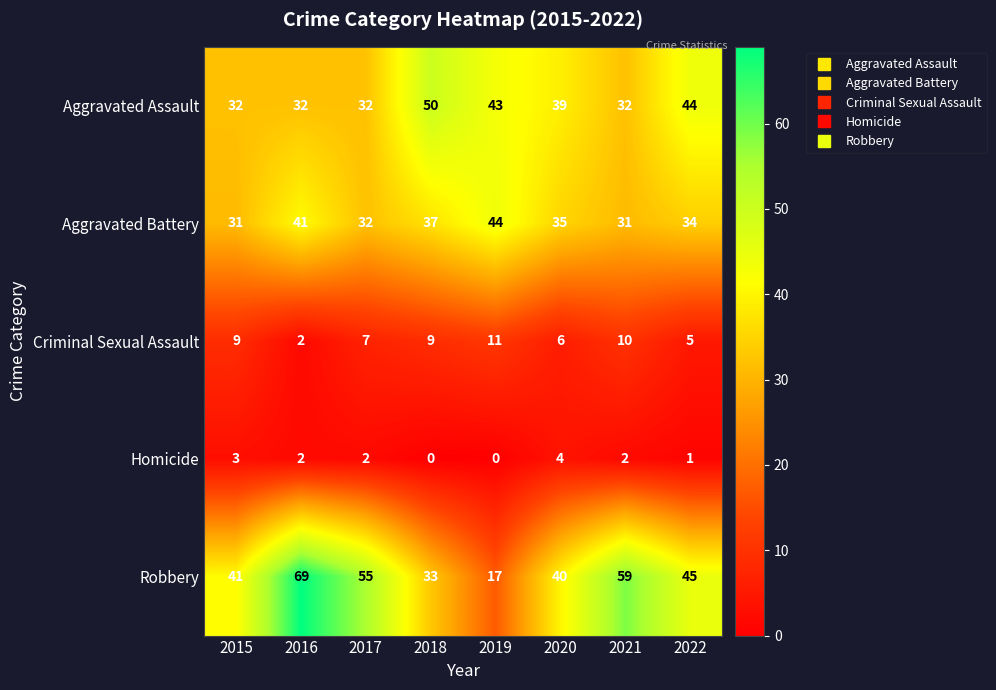

Which series changed the most between 2018 and 2021?

Robbery